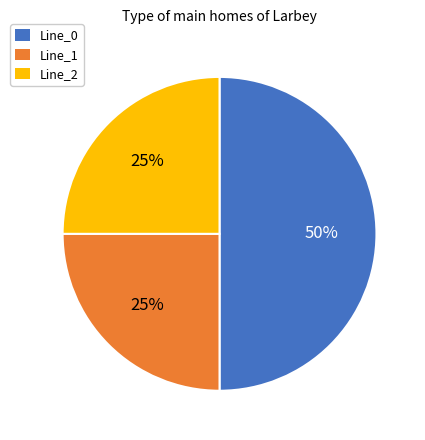

What is the largest slice in the pie chart?

Line_0